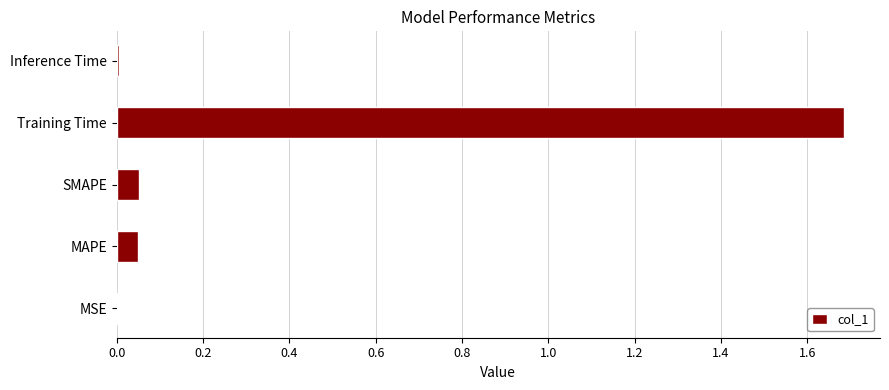

What is the sum of all values?

1.8